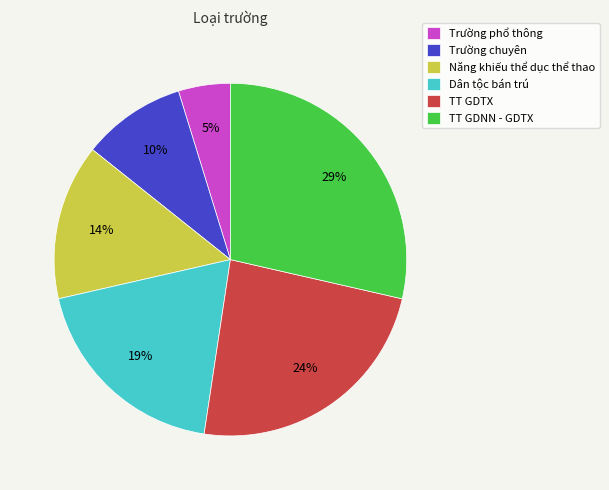

True or false: Dân tộc bán trú accounts for 14% of the total.

False